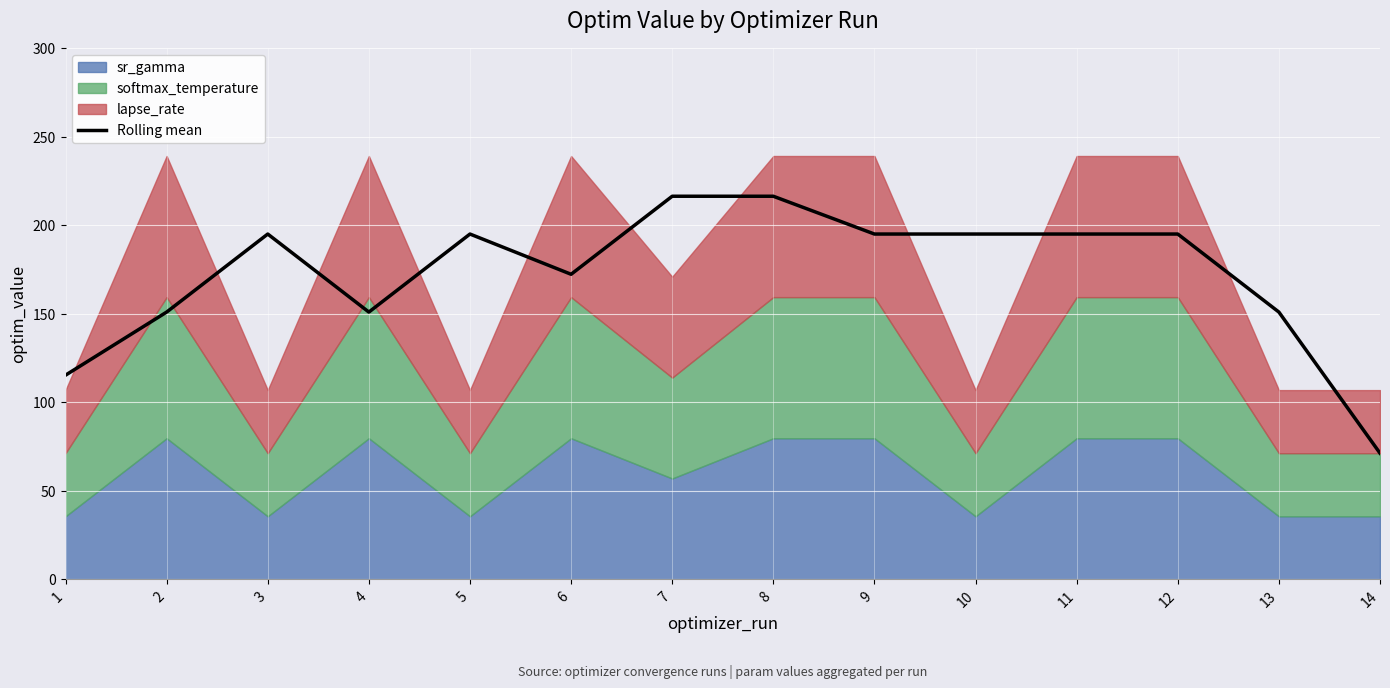

What is the greatest value displayed?

216.4